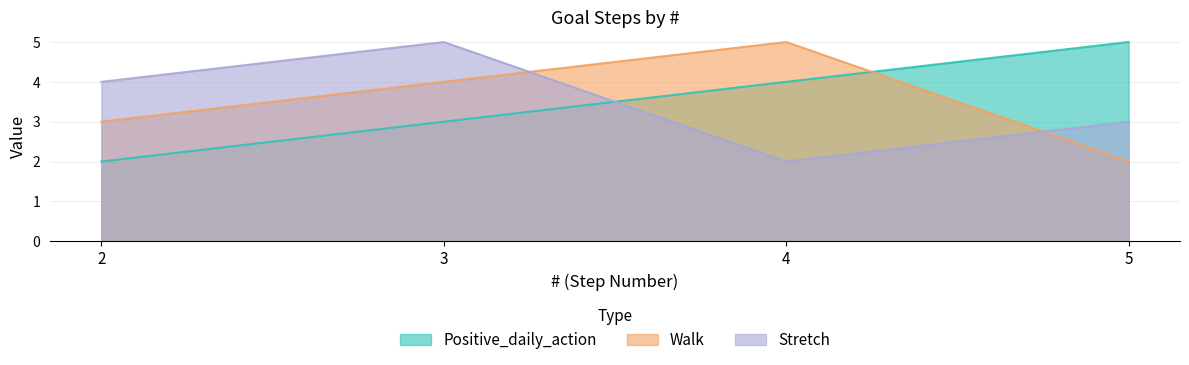

True or false: Stretch has more than 0 points higher than both neighbors.

True